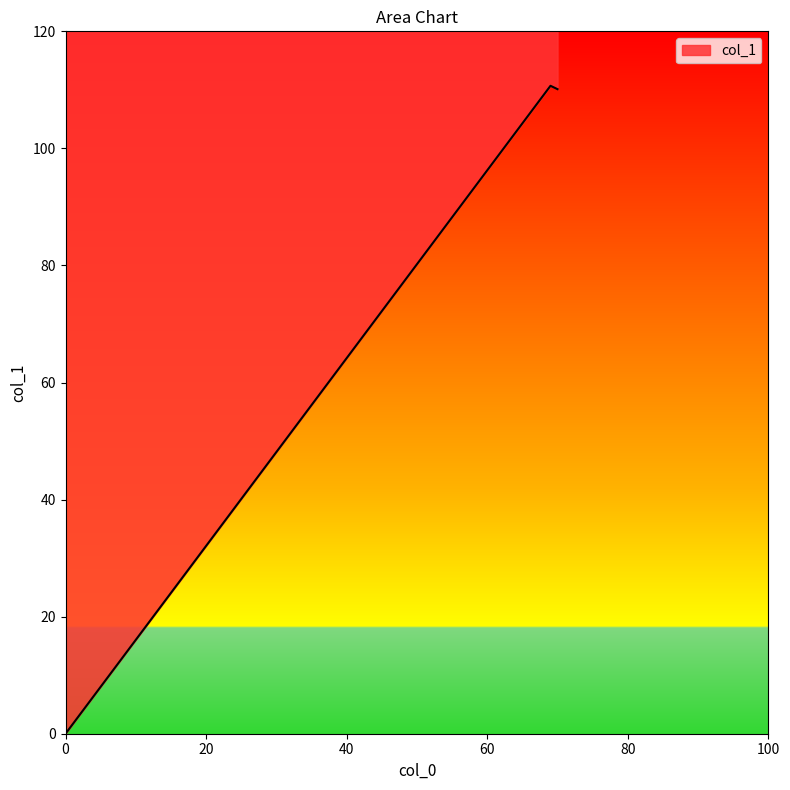

The value at 69 is 199.2. True or false?

False